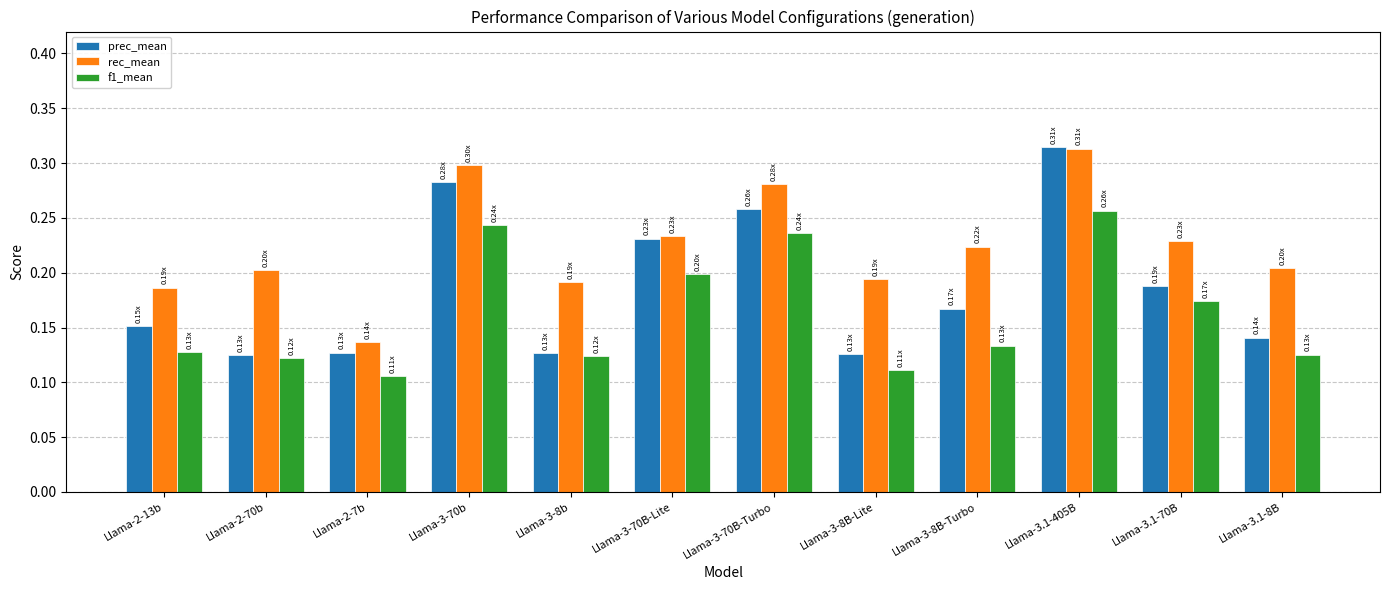

What is the sum of the prec_mean values at Llama-3.1-8B and Llama-3-70B-Turbo?

0.4